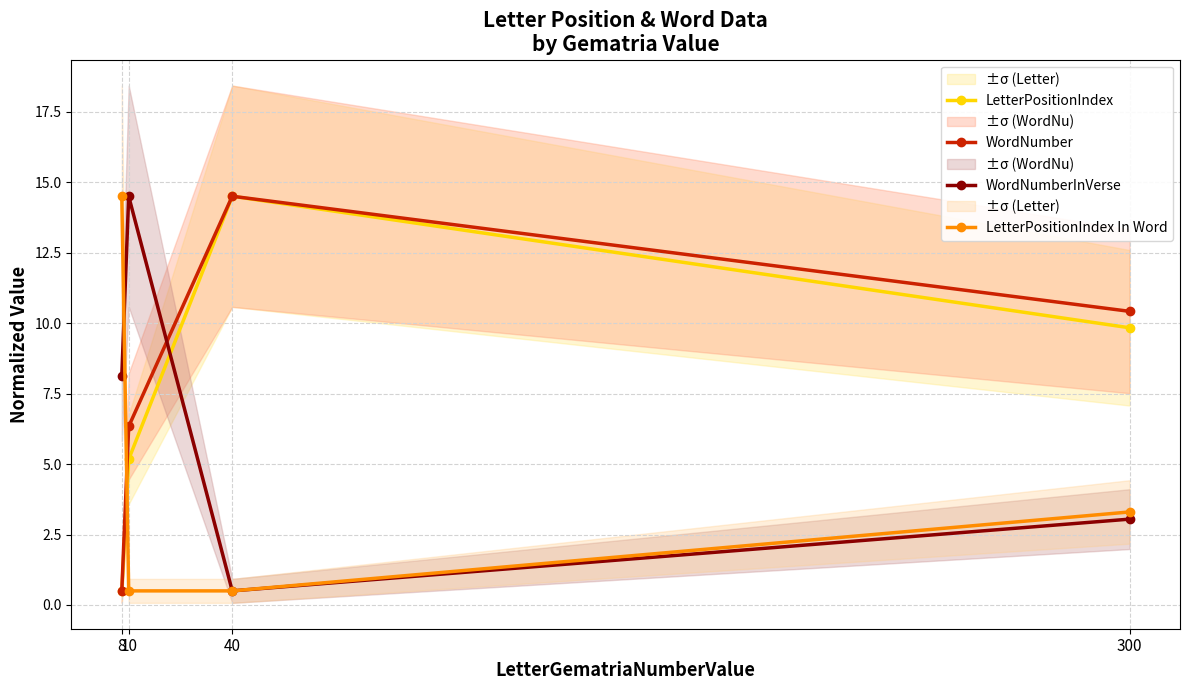

At which label is LetterPositionIndex In Word closest to 7?

300